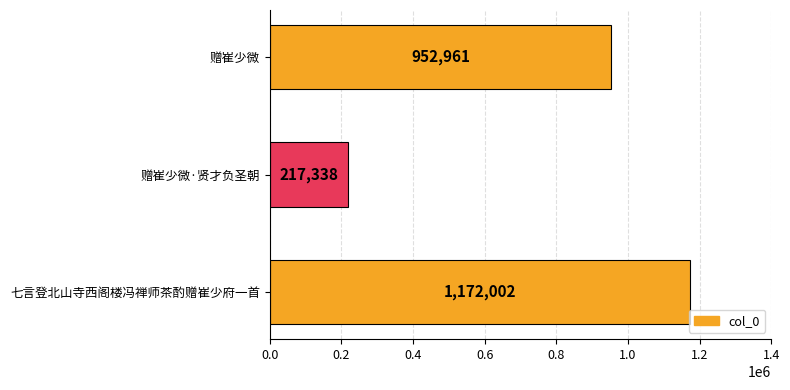

What is the greatest value displayed?

1172002